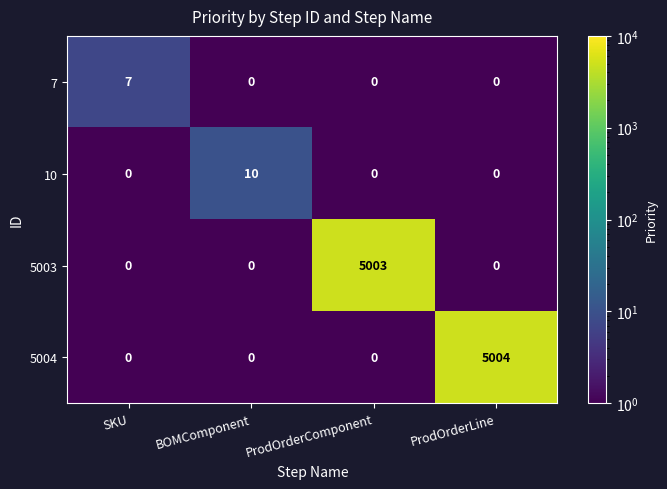

The value of 5004 at SKU is 0. True or false?

True